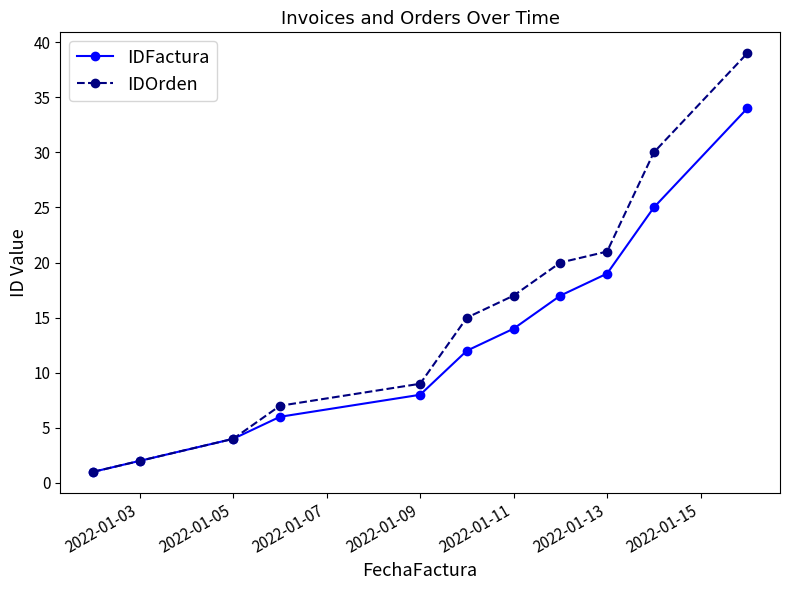

Rank the series by their maximum value, from highest to lowest.

IDOrden, IDFactura